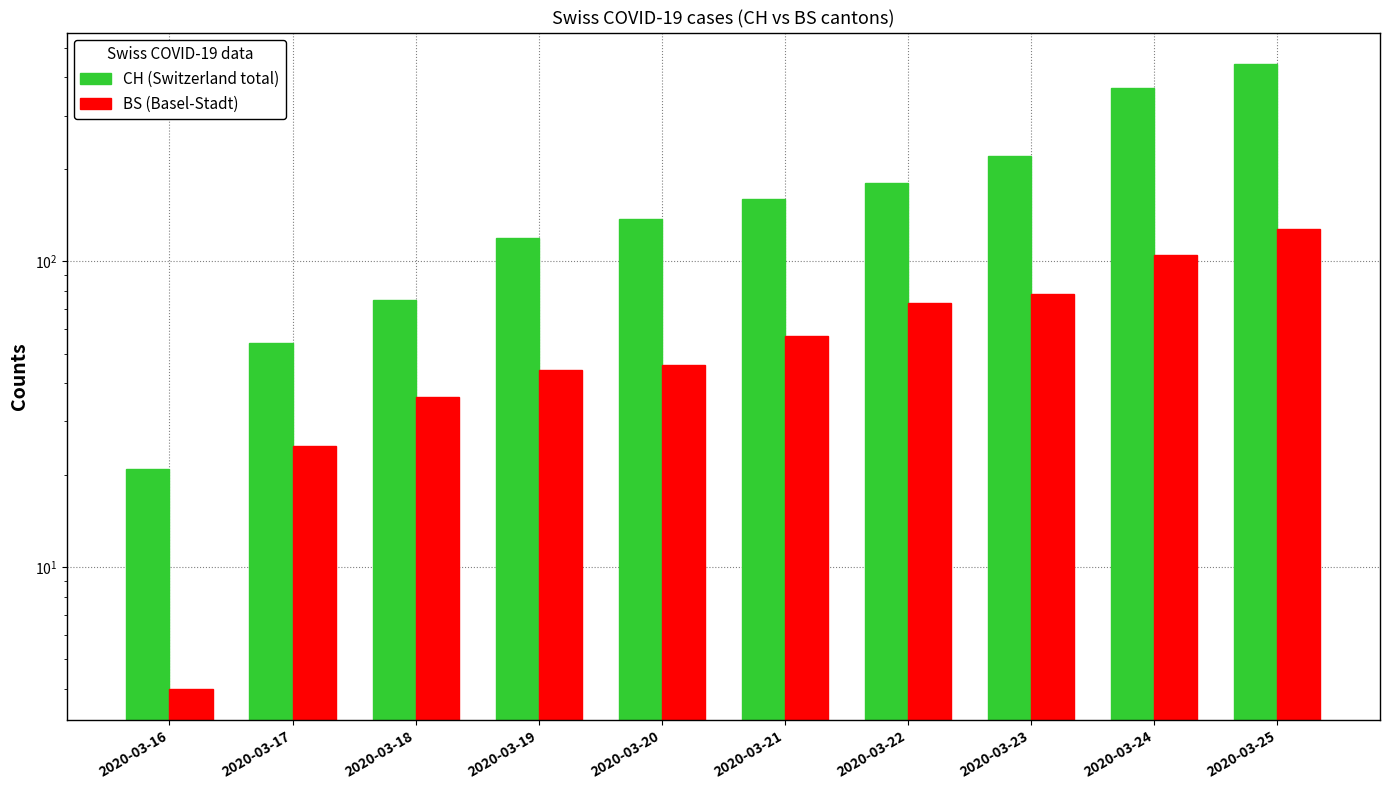

The value of BS (Basel-Stadt) at 2020-03-18 is 16. True or false?

False